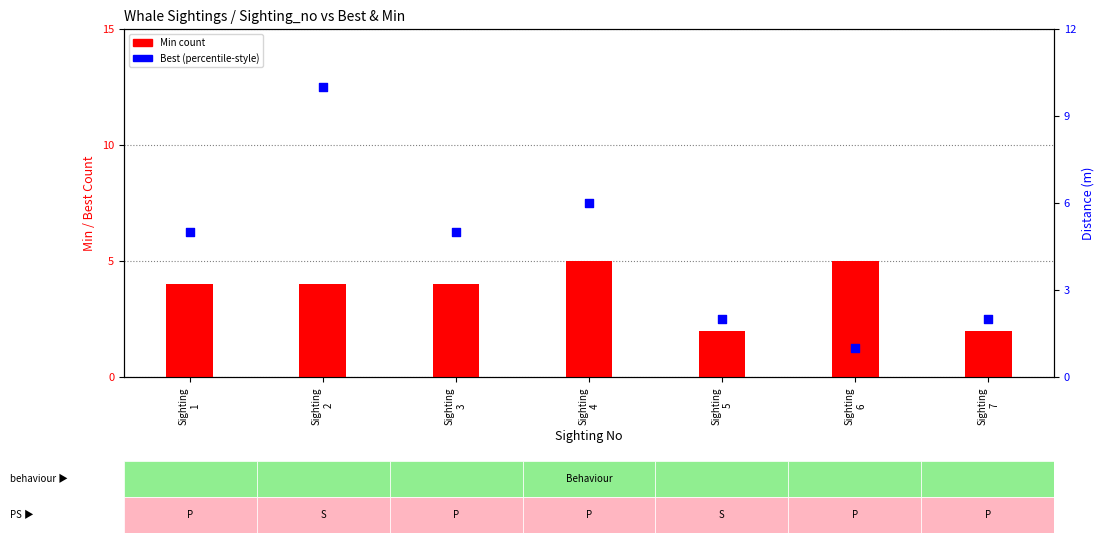

Which series reaches the maximum Y coordinate?

Best